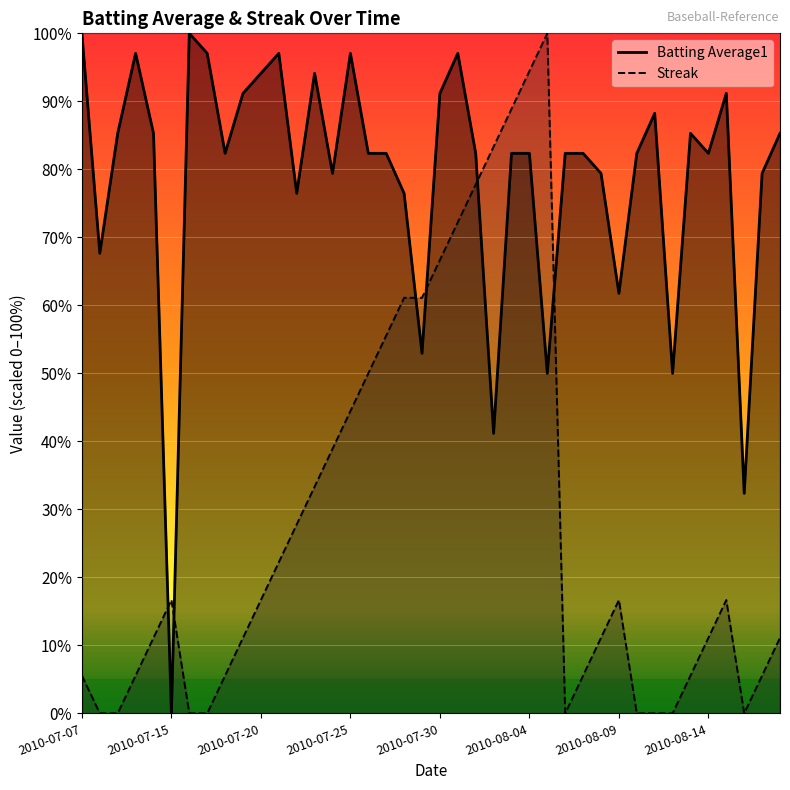

Which series ends up on top after the final intersection of Batting Average1 and Streak?

Batting Average1